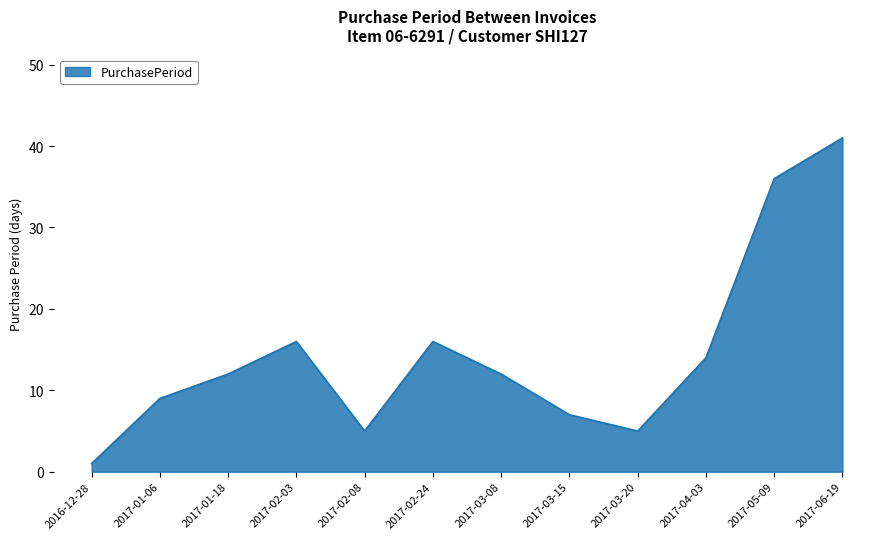

How many distinct data groups are displayed?

1